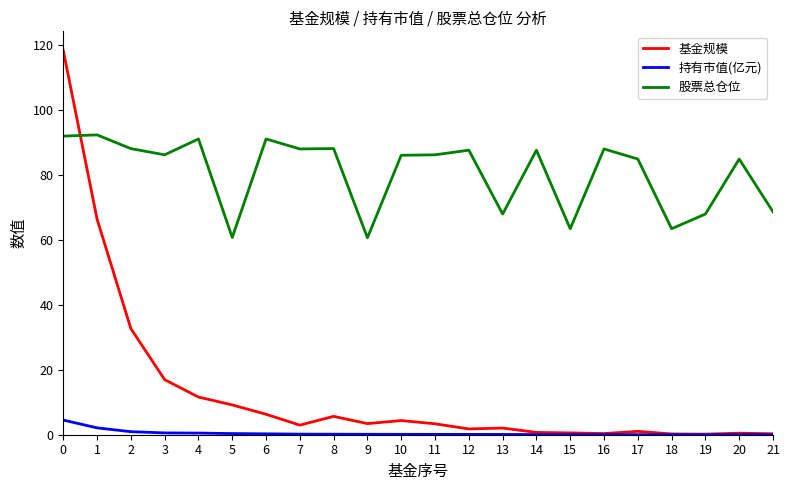

True or false: 持有市值(亿元) and 股票总仓位 intersect in this chart.

False